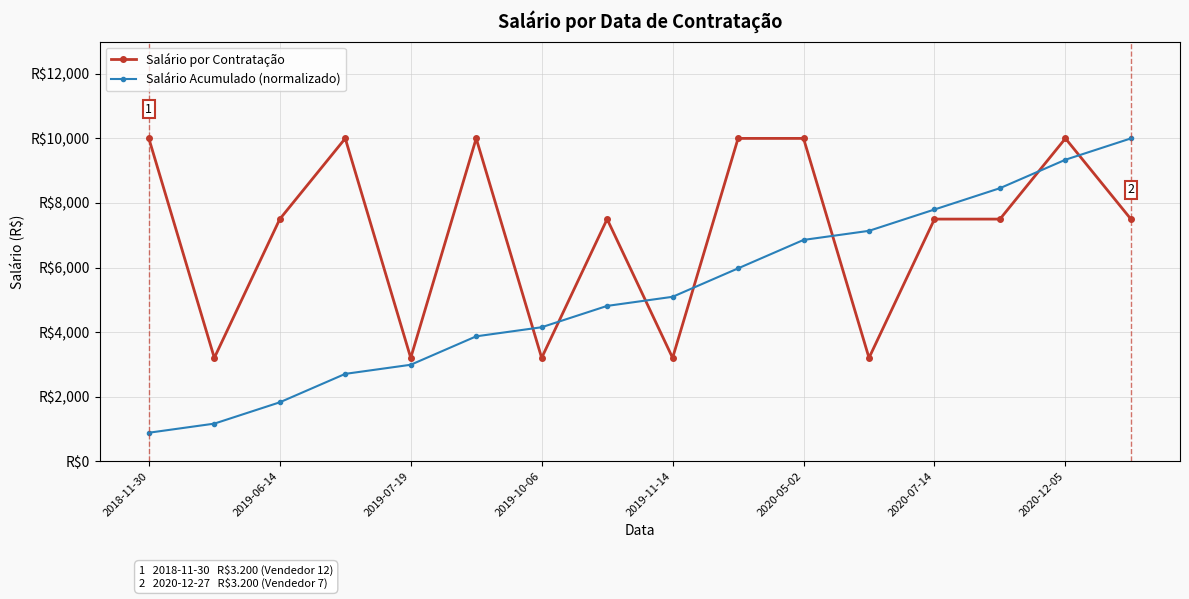

What are all the series names shown in the legend?

Salário por Contratação, Salário Acumulado (normalizado)